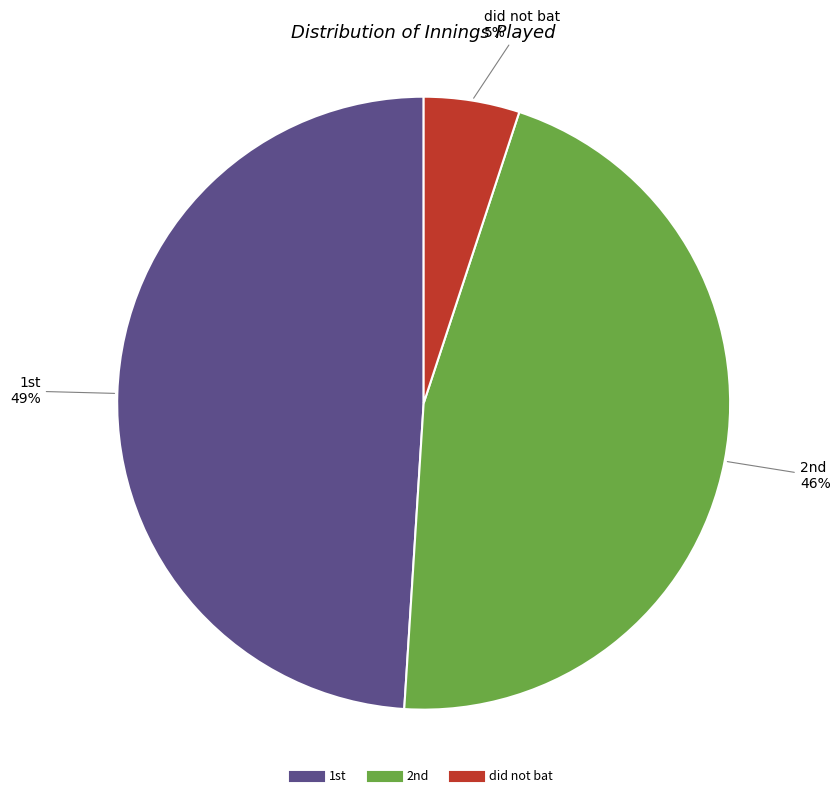

To the nearest percent, what portion does did not bat represent?

5%